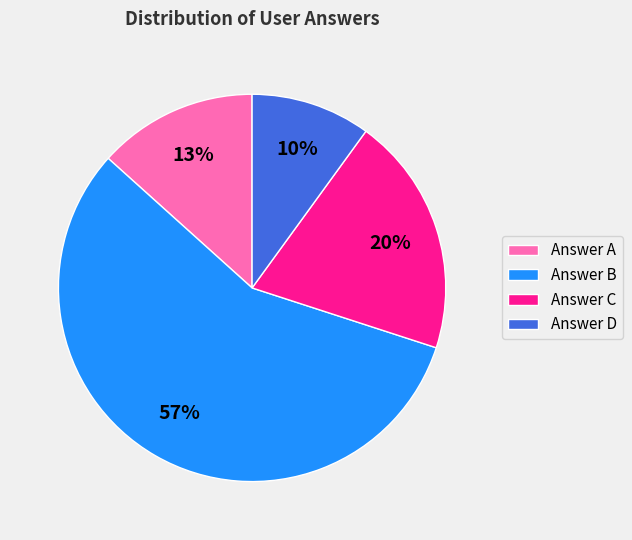

To the nearest percent, what is the combined percentage of Answer A and Answer D?

23%